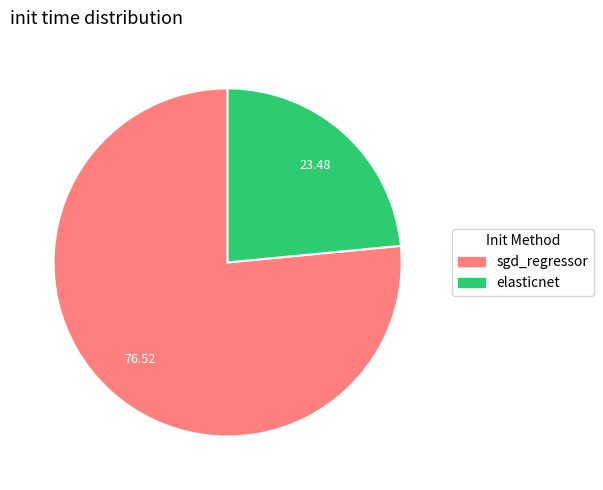

True or false: sgd_regressor accounts for 88% of the total.

False